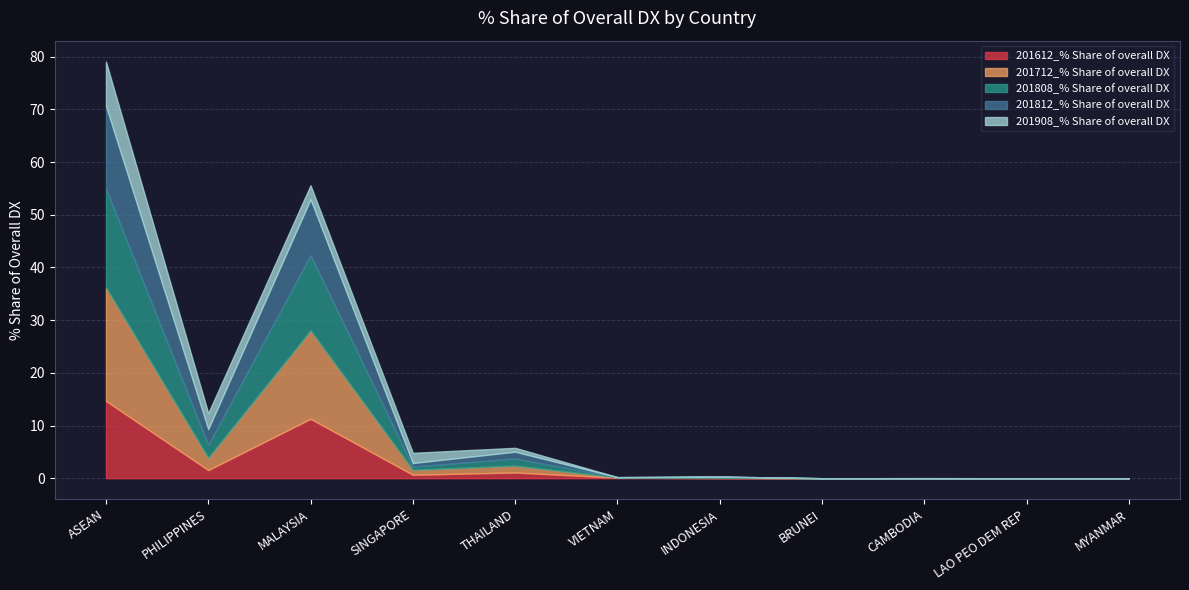

How many data points in 201612_% Share of overall DX are above 0?

8